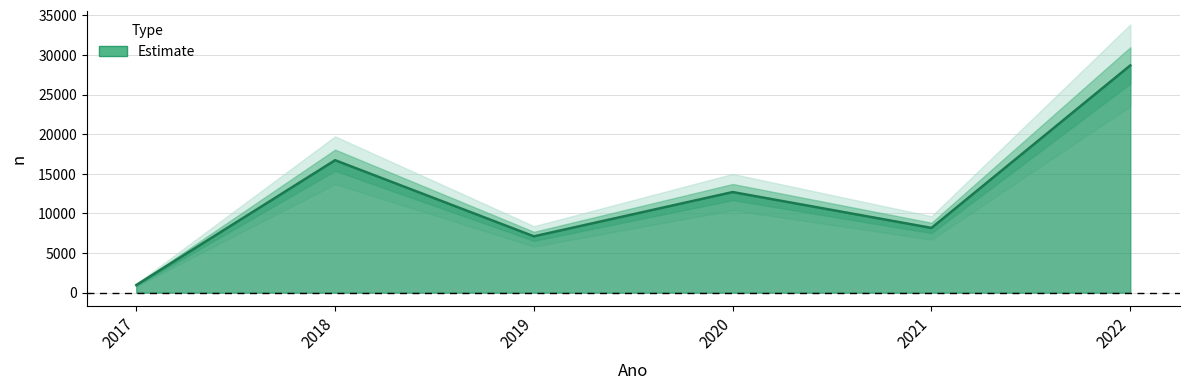

Does the chart display data point markers on the line(s)?

No